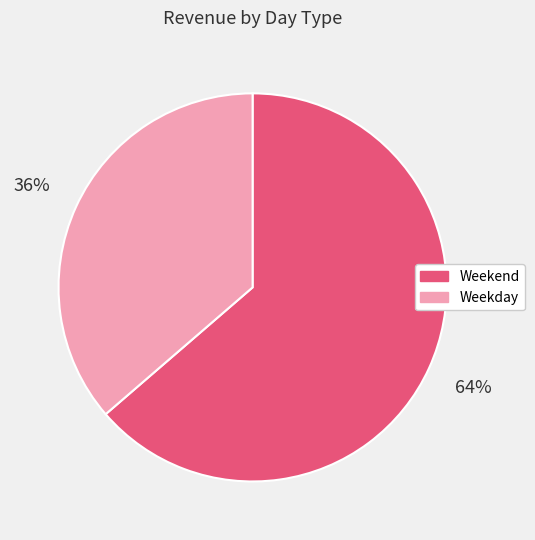

Count the number of slices in the pie.

2